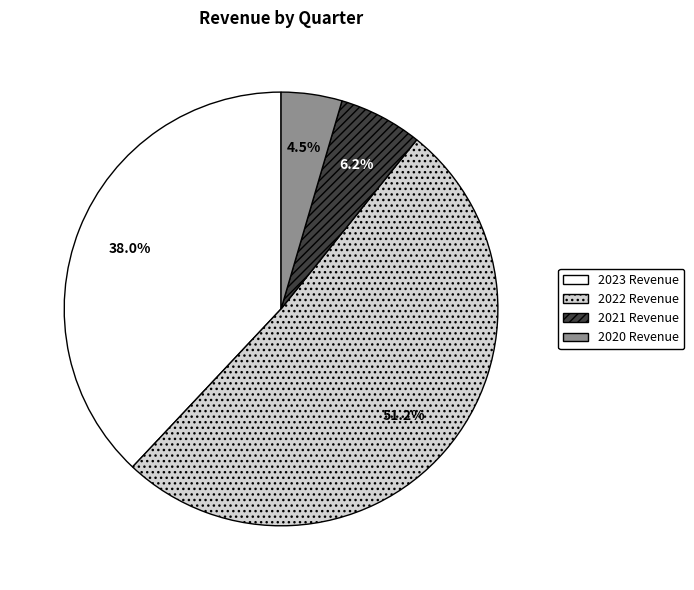

Which has a higher value, 2023 Revenue or 2022 Revenue?

2022 Revenue